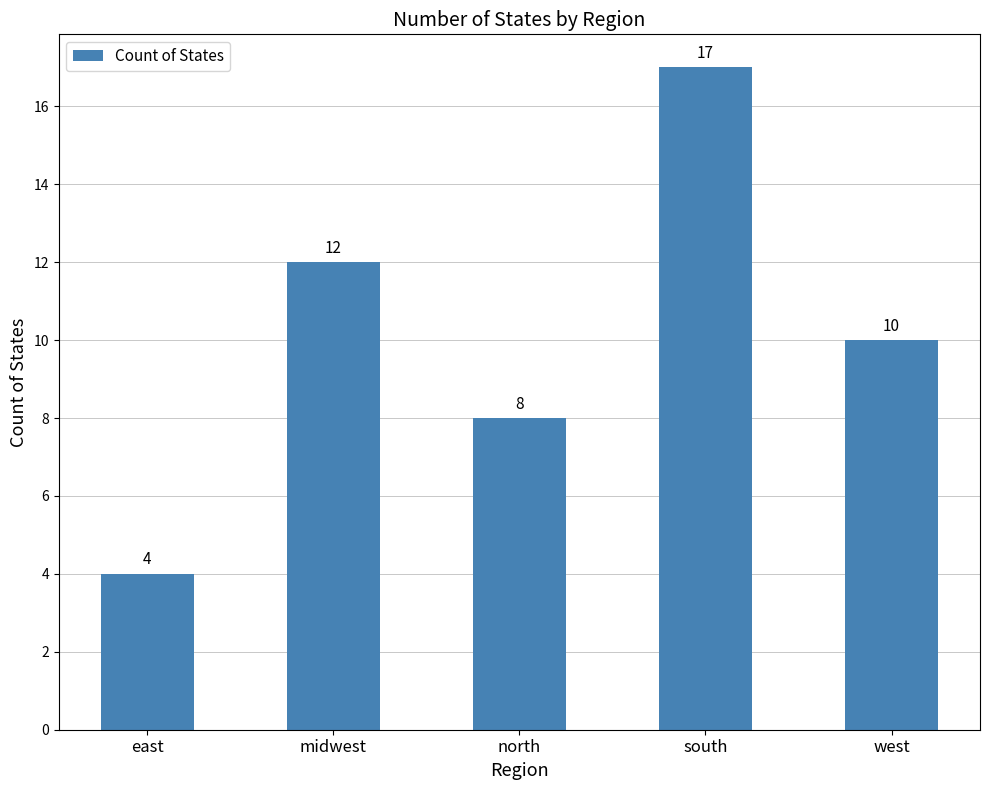

Are the bars horizontal?

No